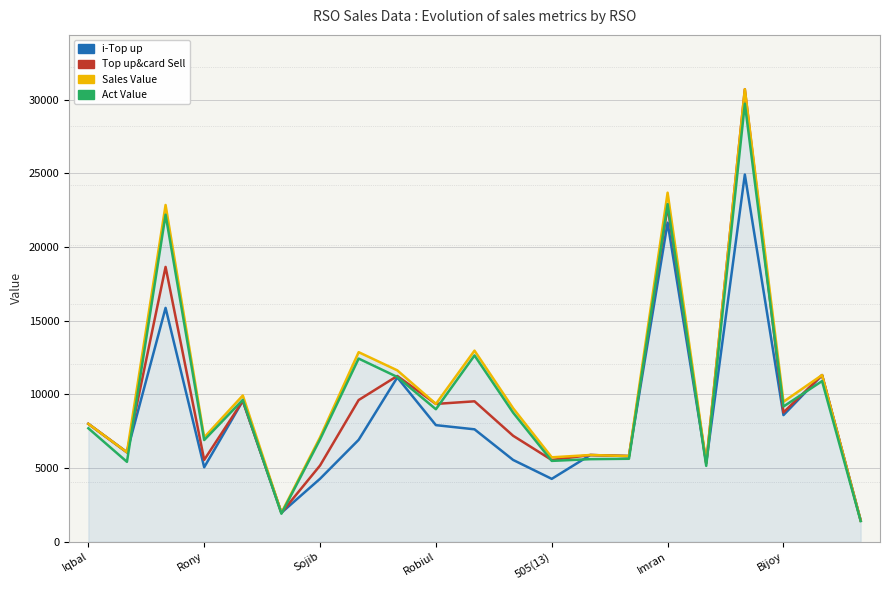

What is the maximum value shown in the chart?

30703.0